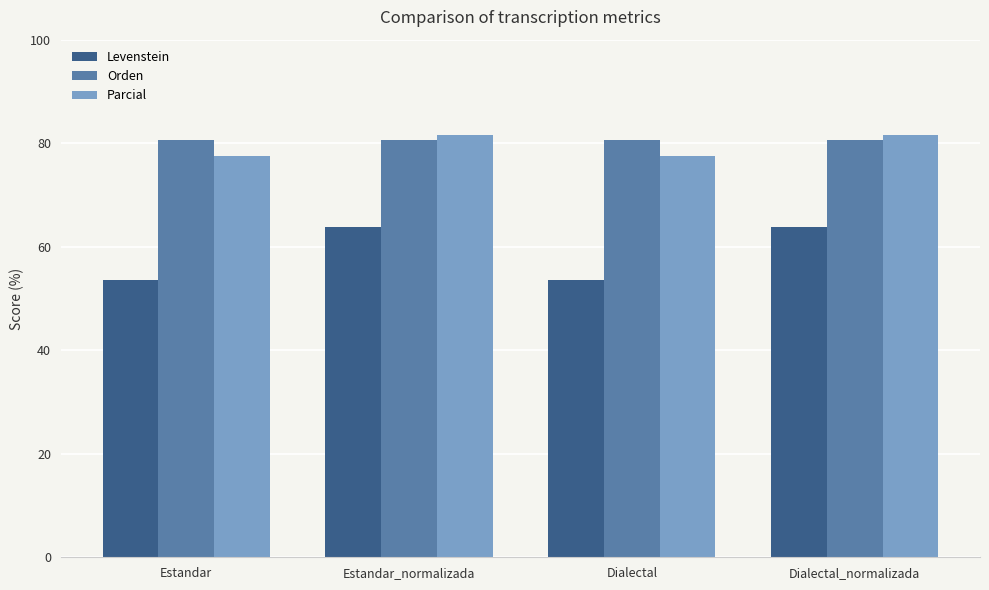

What is the minimum value for Levenstein?

53.5